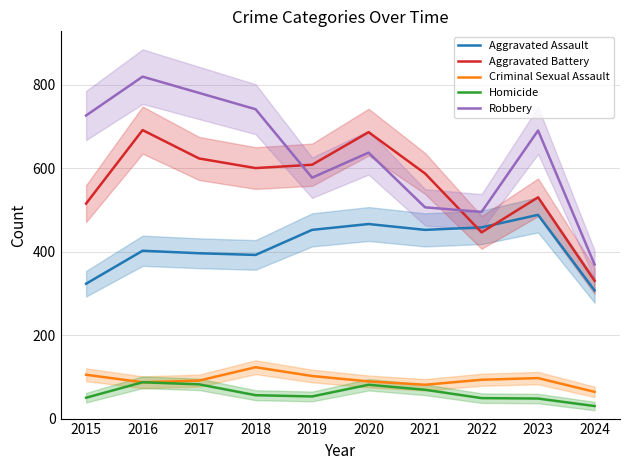

The Aggravated Battery series shows 479 at 2020. True or false?

False